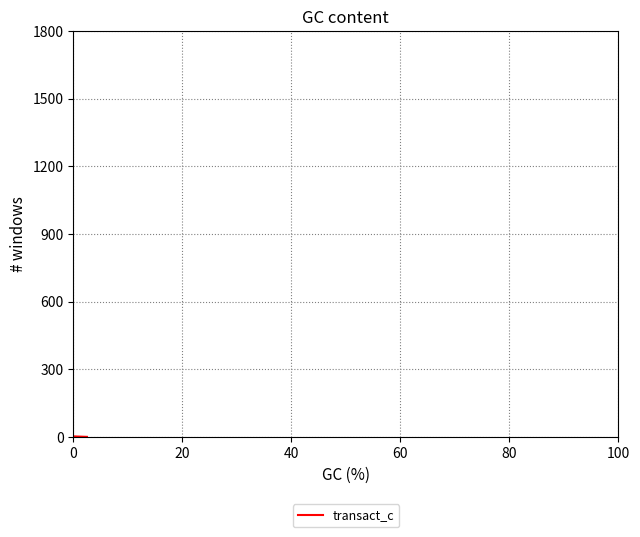

What is the value of the 1st point from the left?

2.2